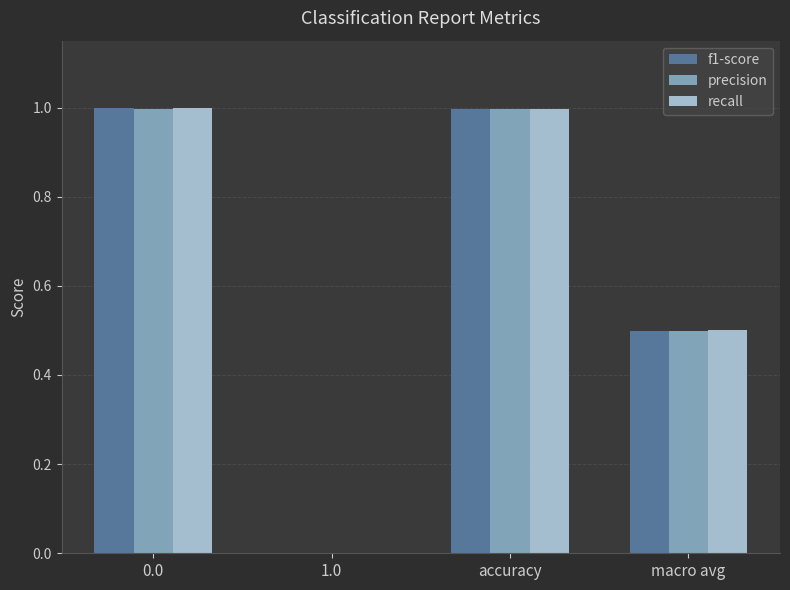

Reading left to right, what are all the values shown in this chart?

f1-score: 1.0	0.0	1.0	0.5
precision: 1.0	0.0	1.0	0.5
recall: 1.0	0.0	1.0	0.5